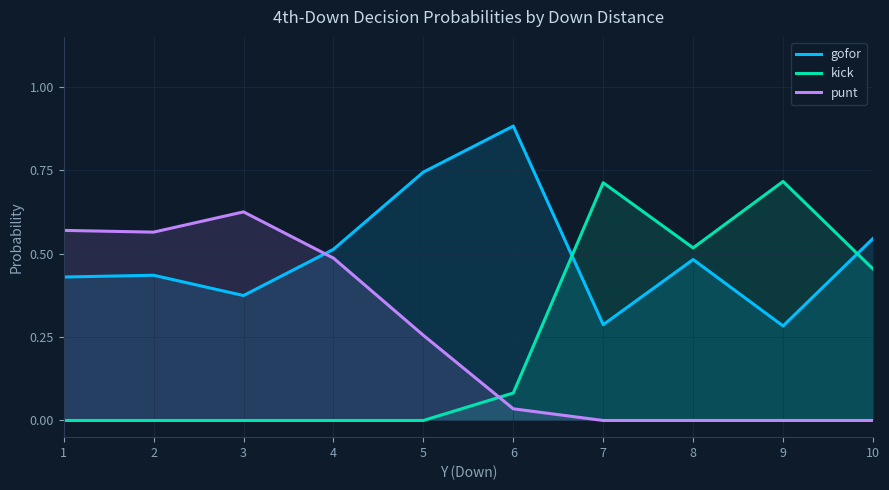

Reading left to right, list all the values displayed in this chart.

gofor: 0.4	0.4	0.4	0.5	0.7	0.9	0.3	0.5	0.3	0.5
kick: 0.0	0.0	0.0	0.0	0.0	0.1	0.7	0.5	0.7	0.5
punt: 0.6	0.6	0.6	0.5	0.3	0.0	0.0	0.0	0.0	0.0